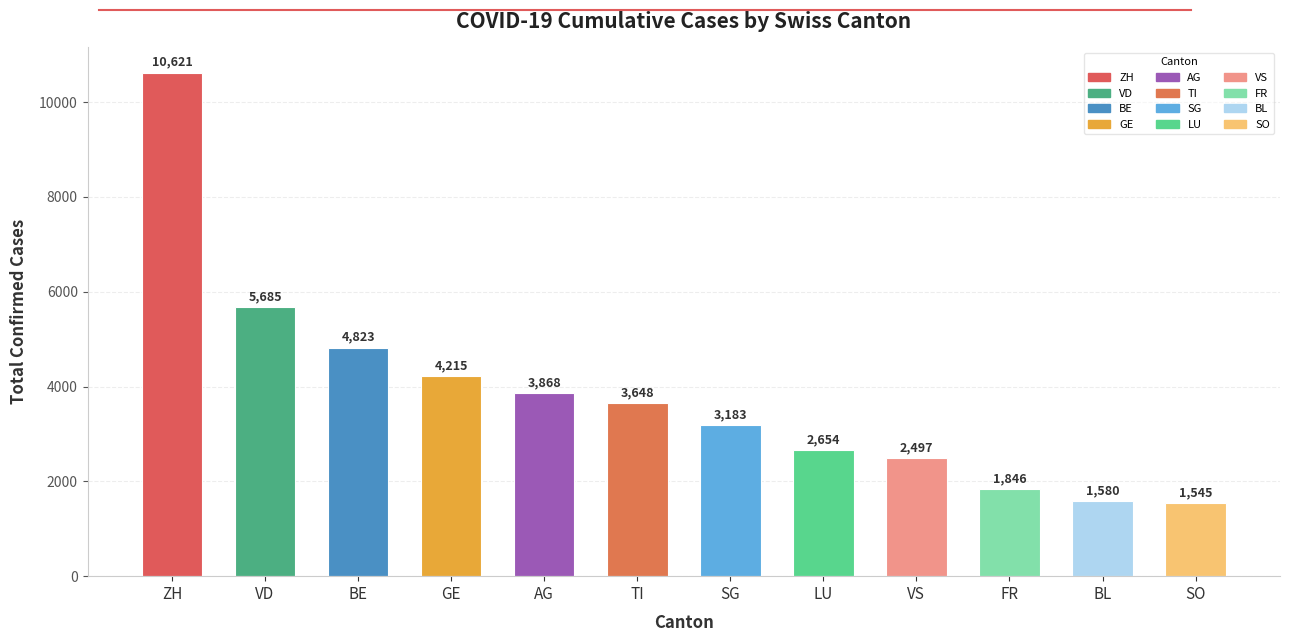

Rank the categories by value from highest to lowest.

ZH, VD, BE, GE, AG, TI, SG, LU, VS, FR, BL, SO